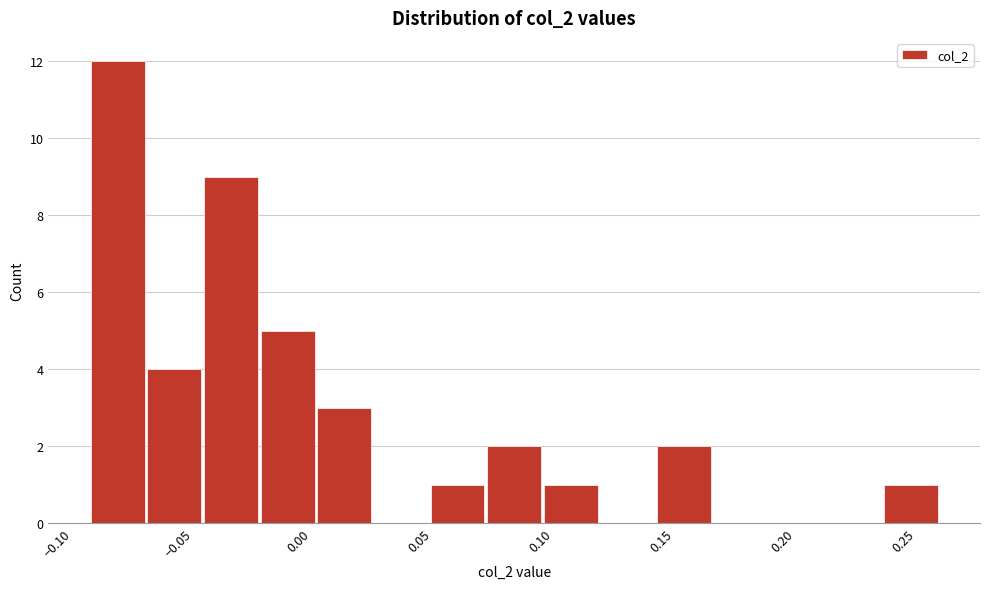

Reading left to right, list every bar in this chart as the range it spans on the x-axis followed by its height. Neither the bar edges nor the heights are printed on the chart, so give them approximately, as read against the axes.

-0.085 to -0.065: 12
-0.065 to -0.040: 4
-0.040 to -0.015: 9
-0.015 to 0.005: 5
0.005 to 0.030: 3
0.030 to 0.055: 0
0.055 to 0.075: 1
0.075 to 0.100: 2
0.100 to 0.125: 1
0.125 to 0.150: 0
0.150 to 0.170: 2
0.170 to 0.195: 0
0.195 to 0.220: 0
0.220 to 0.240: 0
0.240 to 0.265: 1